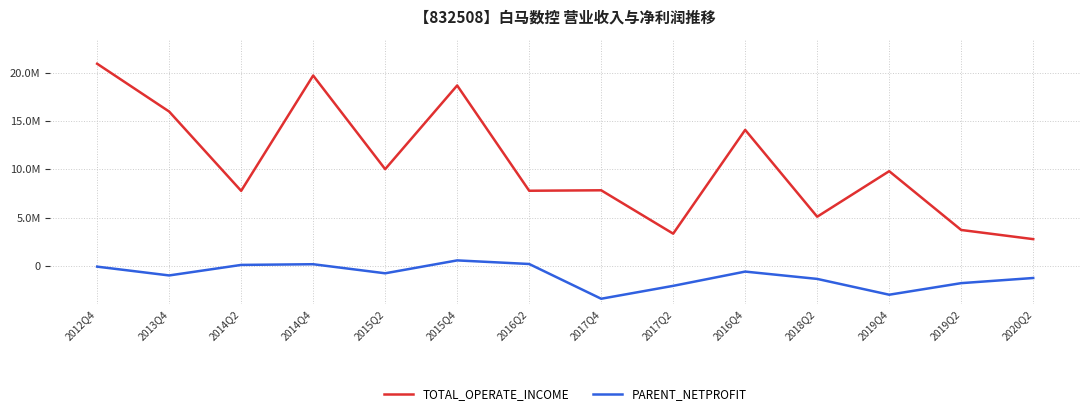

Reading right to left, list all the values displayed in this chart.

TOTAL_OPERATE_INCOME: 2765932.2	3715001.7	9800274.3	5085918.5	14074144.4	3332718.6	7822008.9	7774655.4	18670771.6	10011162.4	19699992.9	7764132.2	15971034.9	20919581.3
PARENT_NETPROFIT: -1256438.9	-1788854.4	-2987054.7	-1350168.5	-592955.9	-2068806.1	-3403863.9	193585.4	565770.7	-769062.6	169578.0	97602.3	-992027.8	-80675.9